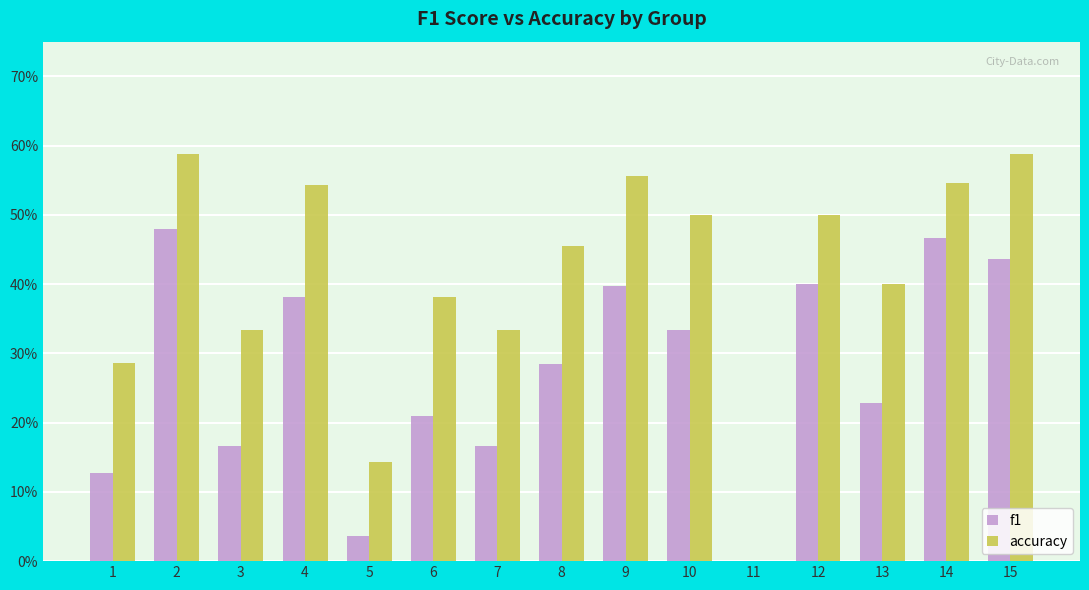

Which series has the largest range (max minus min)?

accuracy